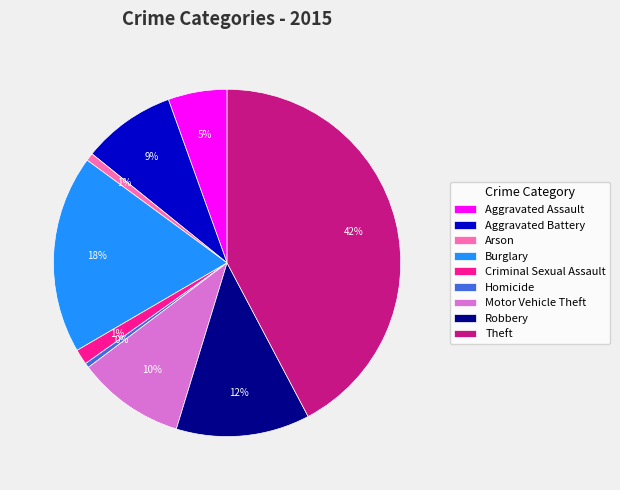

Does any single category account for the majority?

No